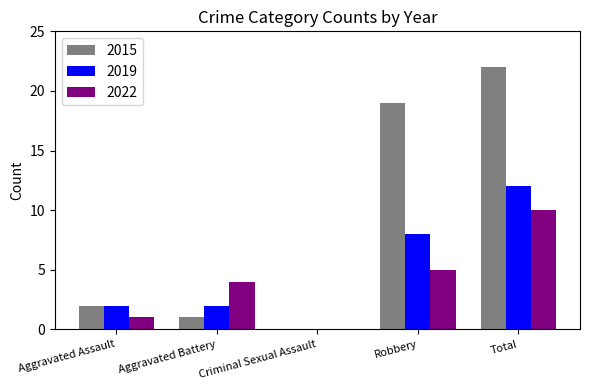

Reading left to right, extract all data points from this chart.

2015: Aggravated Assault=2	Aggravated Battery=1	Criminal Sexual Assault=0	Robbery=19	Total=22
2019: Aggravated Assault=2	Aggravated Battery=2	Criminal Sexual Assault=0	Robbery=8	Total=12
2022: Aggravated Assault=1	Aggravated Battery=4	Criminal Sexual Assault=0	Robbery=5	Total=10